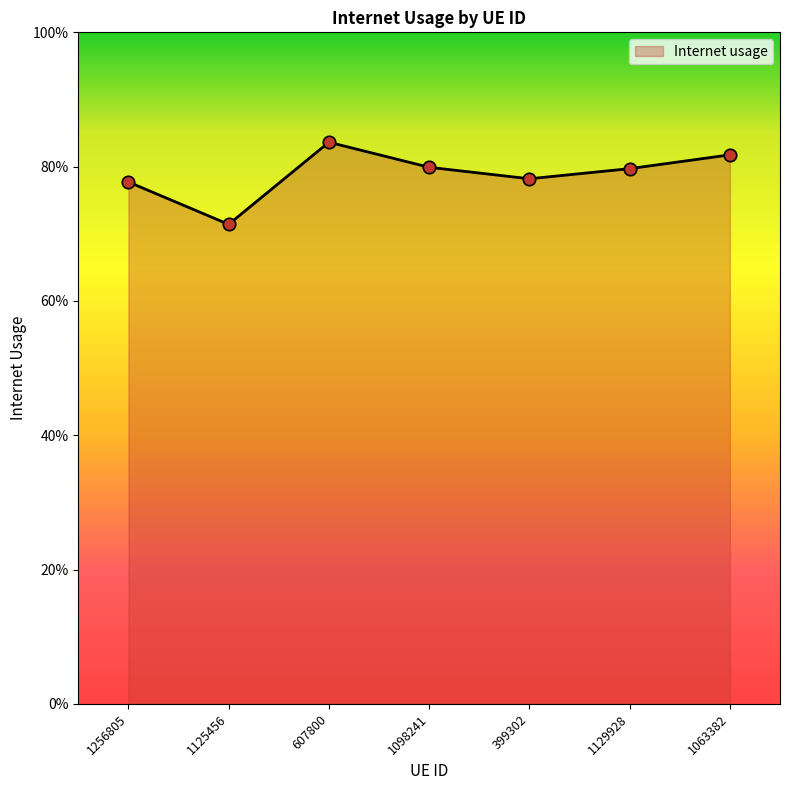

Does the chart have visible grid lines?

No